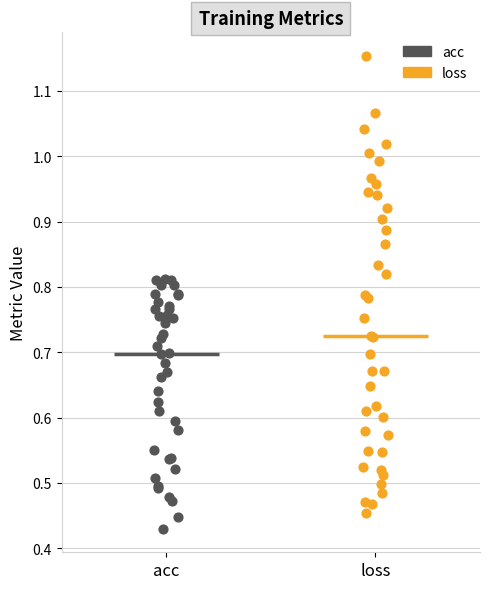

Which series has the widest spread of Y values?

loss